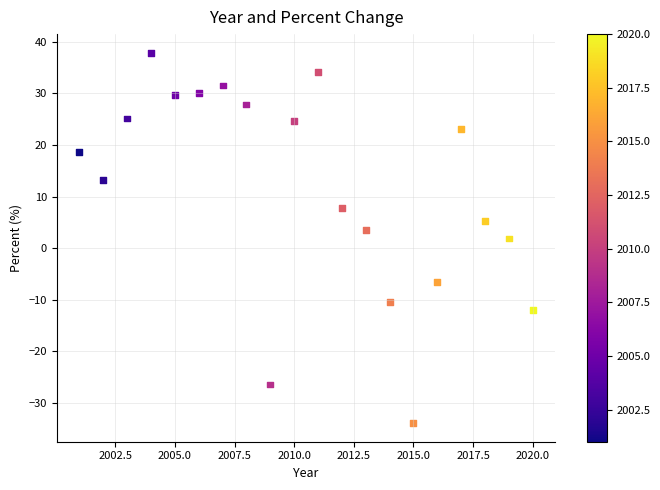

What Y value in the scatter plot is closest to 1?

1.9